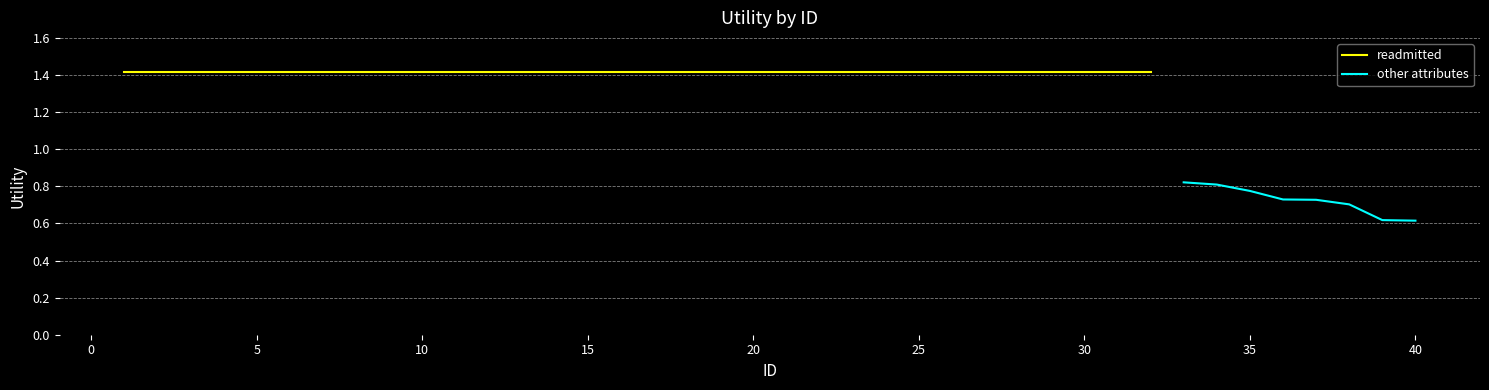

True or false: insulin/gender/discharge and readmitted cross at least once.

False